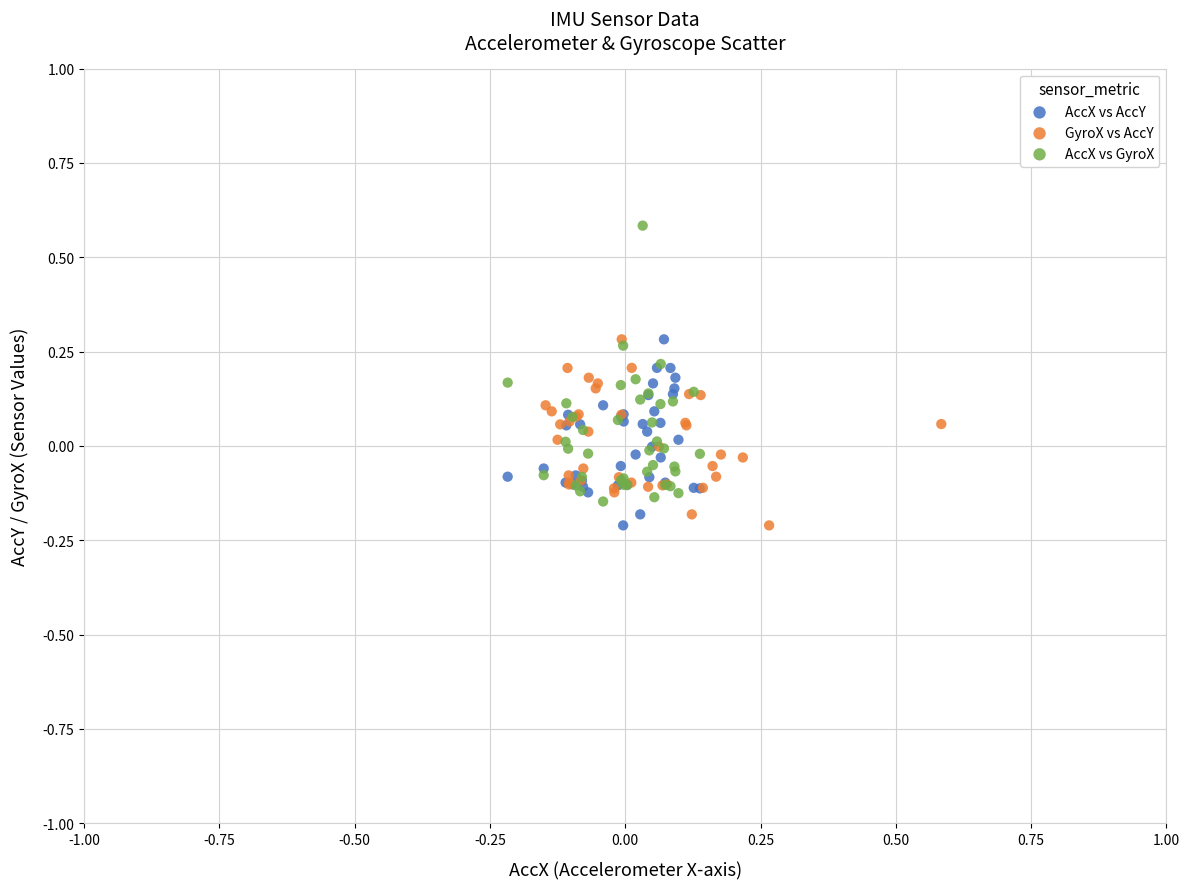

Which series has the largest Y range (max minus min)?

AccX vs GyroX